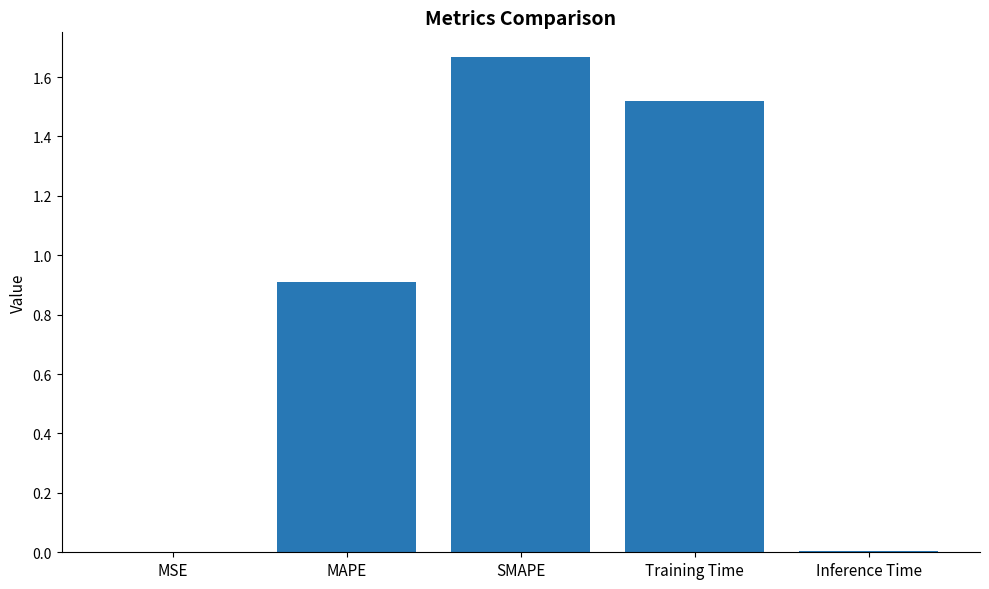

How many series are shown in this chart?

1